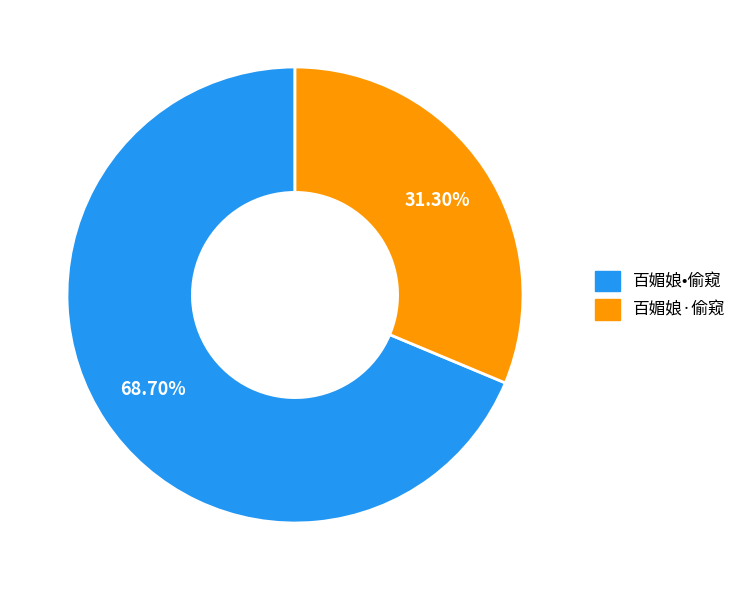

To the nearest percent, what is the difference between the largest and smallest slice percentages?

37%